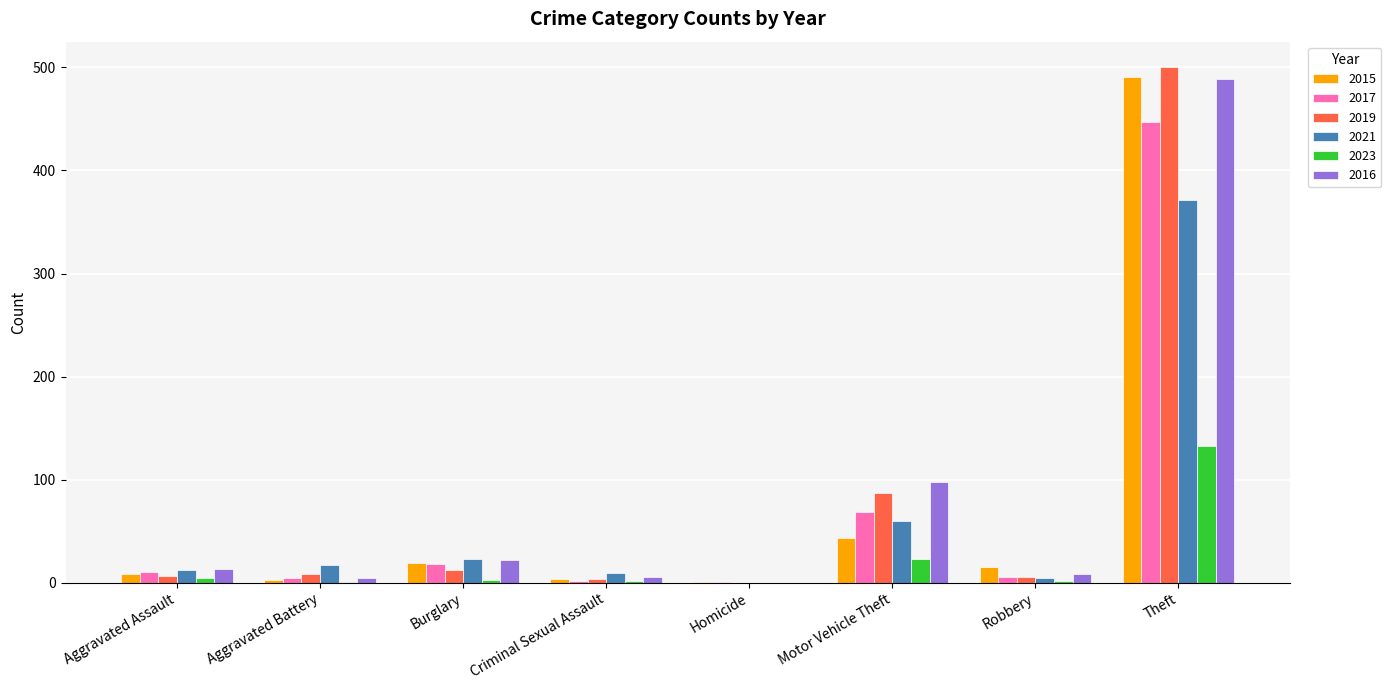

At which category is the sum across all series the highest?

Theft